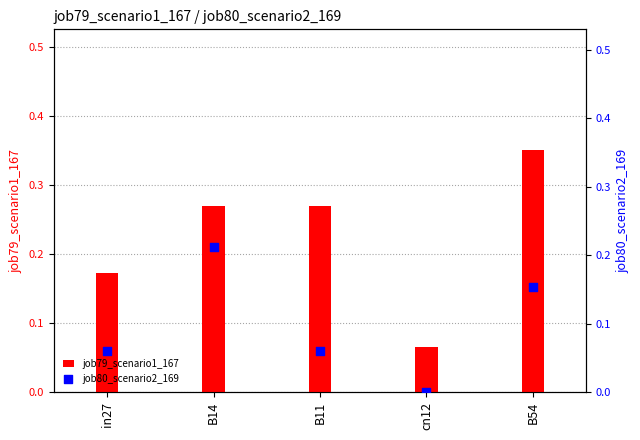

Which series has the largest Y range (max minus min)?

job79_scenario1_167